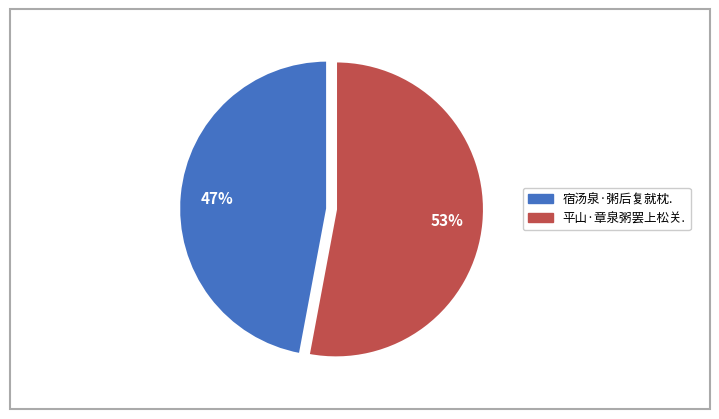

To the nearest percent, what is the difference between the largest and smallest slice percentages?

6%